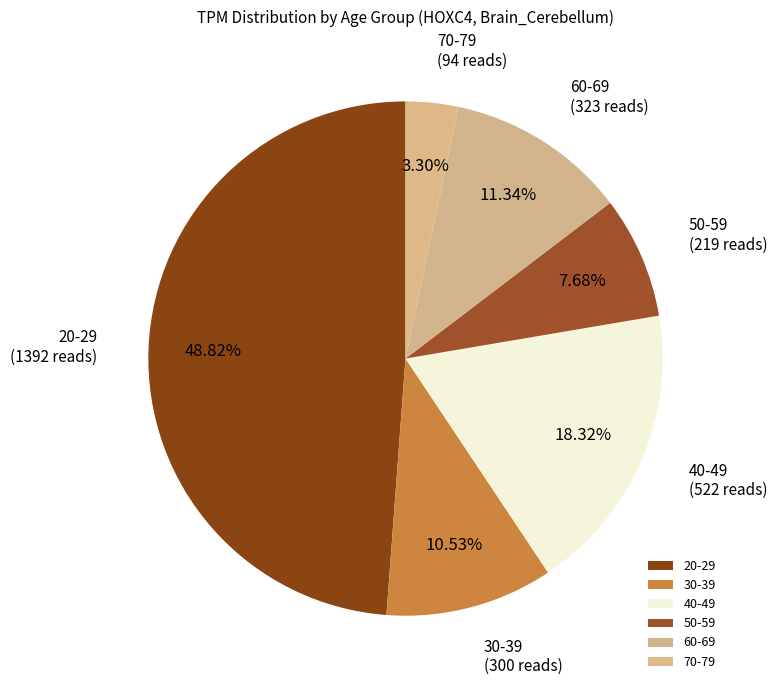

Is it true that 40-49 is 18% of the pie?

True